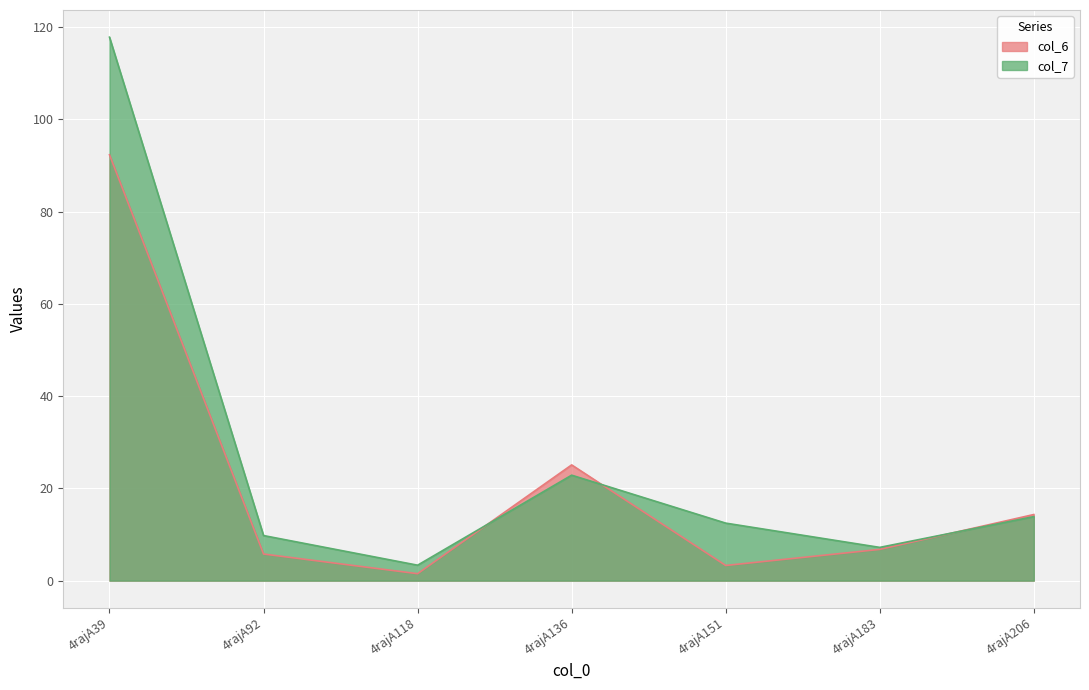

At 4rajA136, list the series in order from largest to smallest.

col_6, col_7